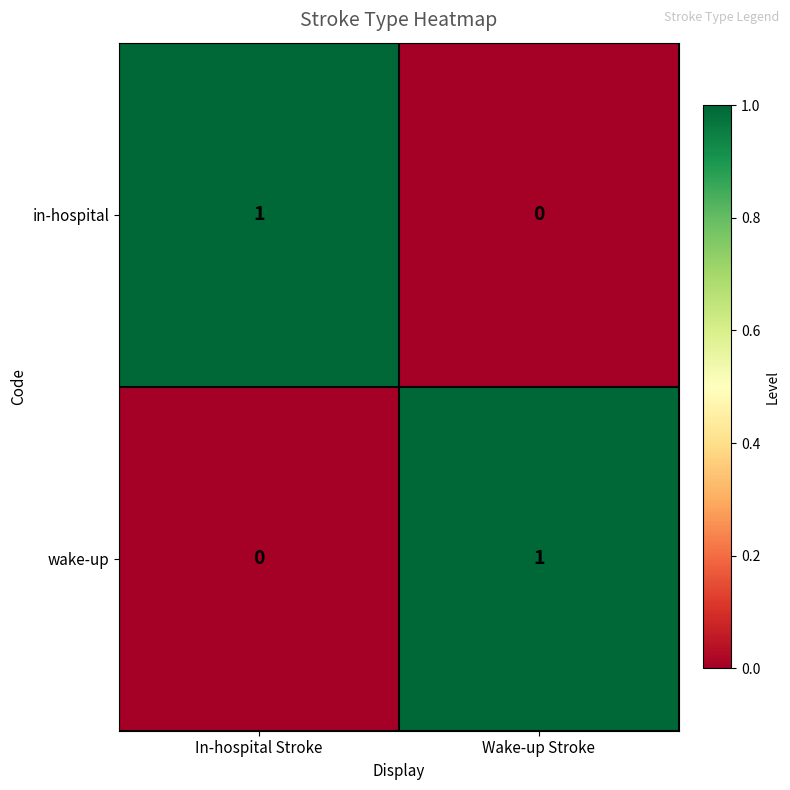

Reading left to right, list all the values displayed in this chart.

in-hospital: In-hospital Stroke=1	Wake-up Stroke=0
wake-up: In-hospital Stroke=0	Wake-up Stroke=1